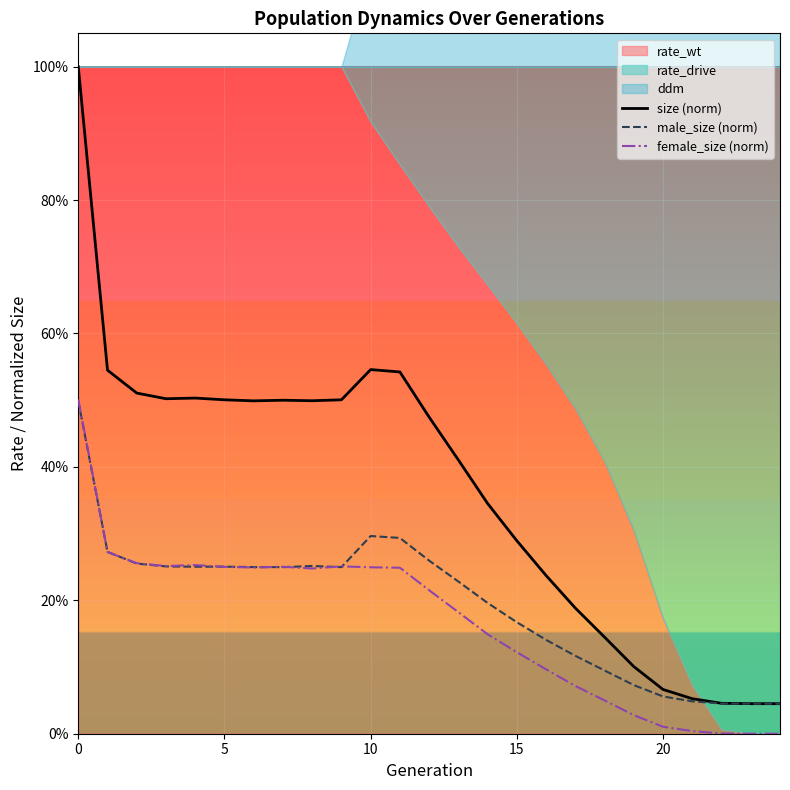

In male_size (norm), how many points are lower than both neighbors (excluding endpoints)?

3